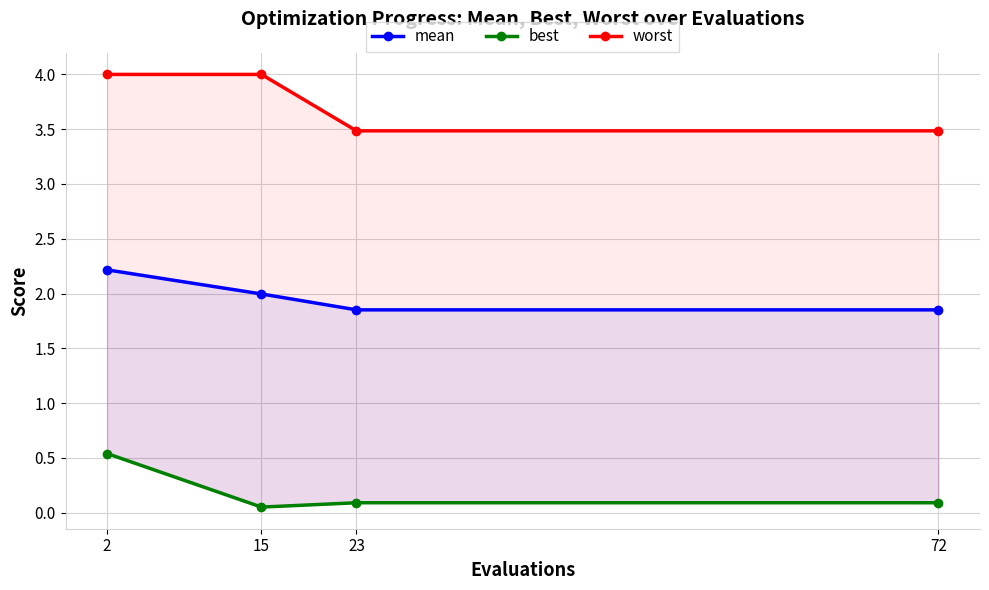

The mean series shows 2.0 at 15. True or false?

True